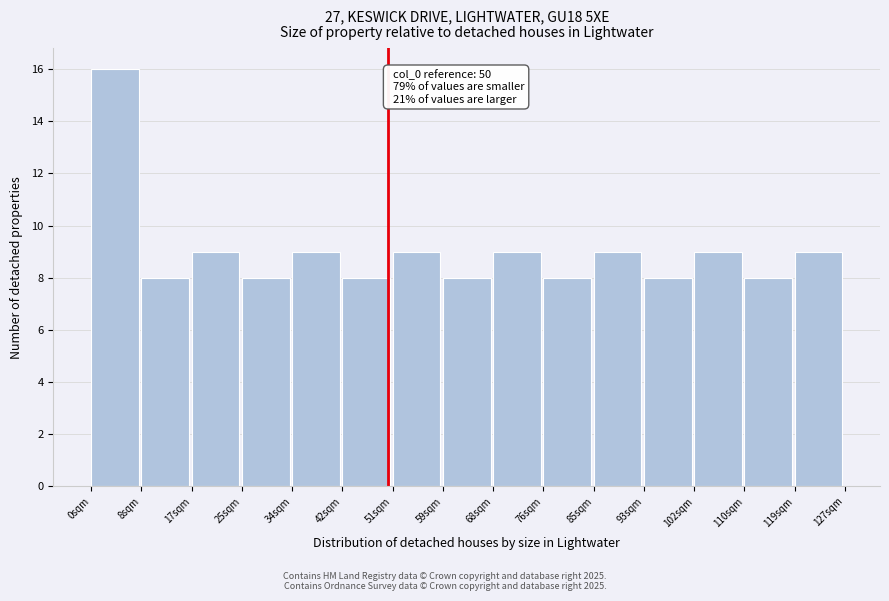

Which range on the x-axis has the tallest bar?

0 to 8